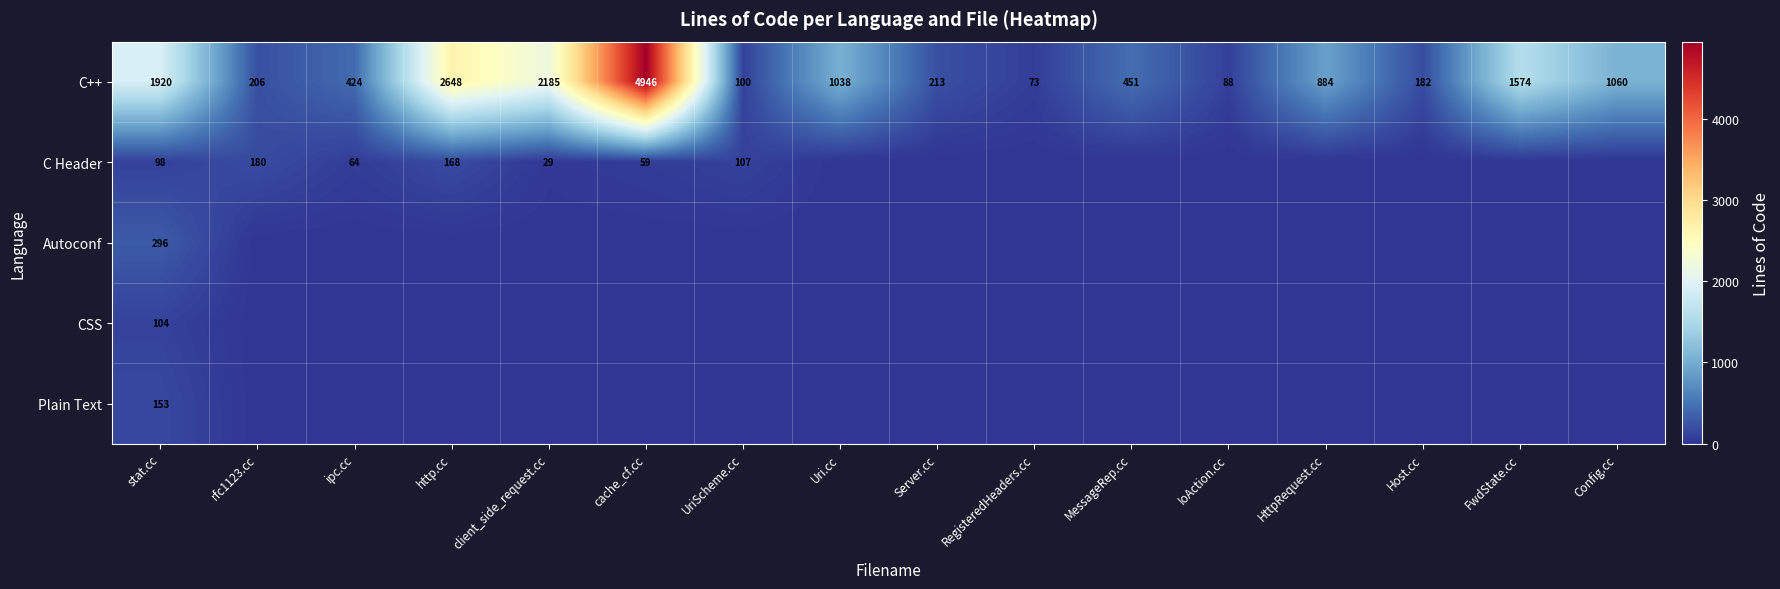

True or false: Plain Text has a value of 153 at stat.cc.

True